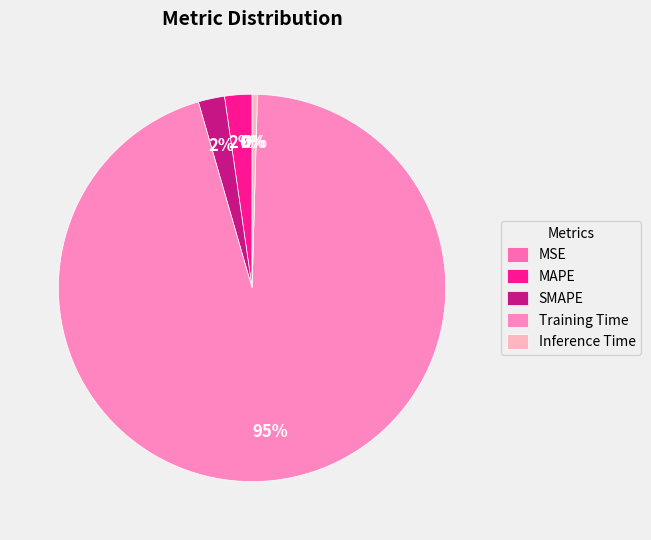

How many segments does this pie chart have?

5